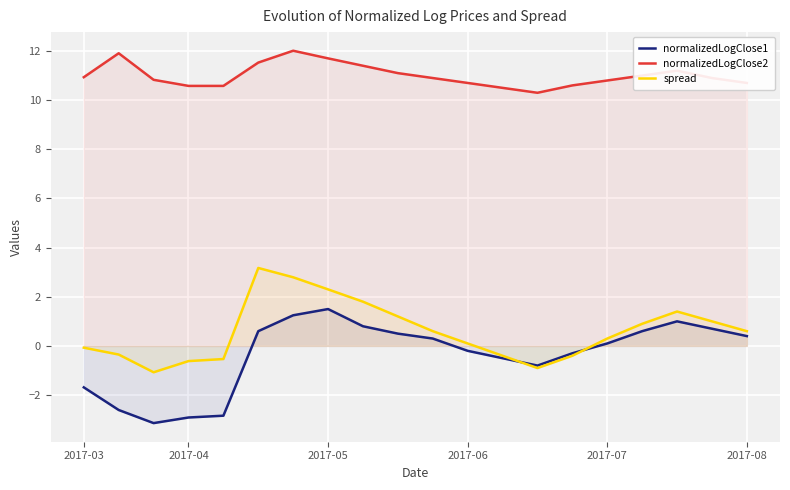

At how many categories does at least one series exceed 10?

20